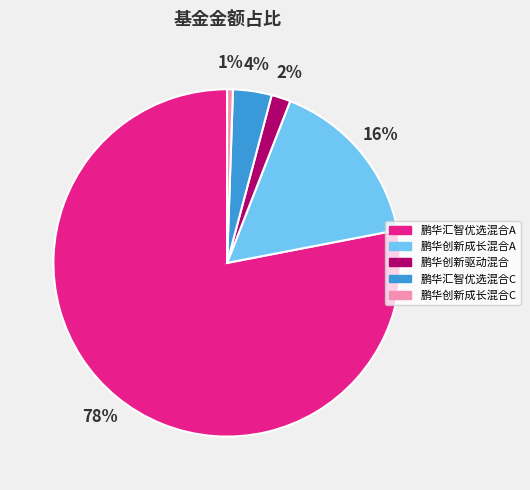

How many segments does this pie chart have?

5